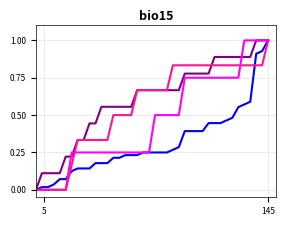

What is the maximum value shown in the chart?

1.0